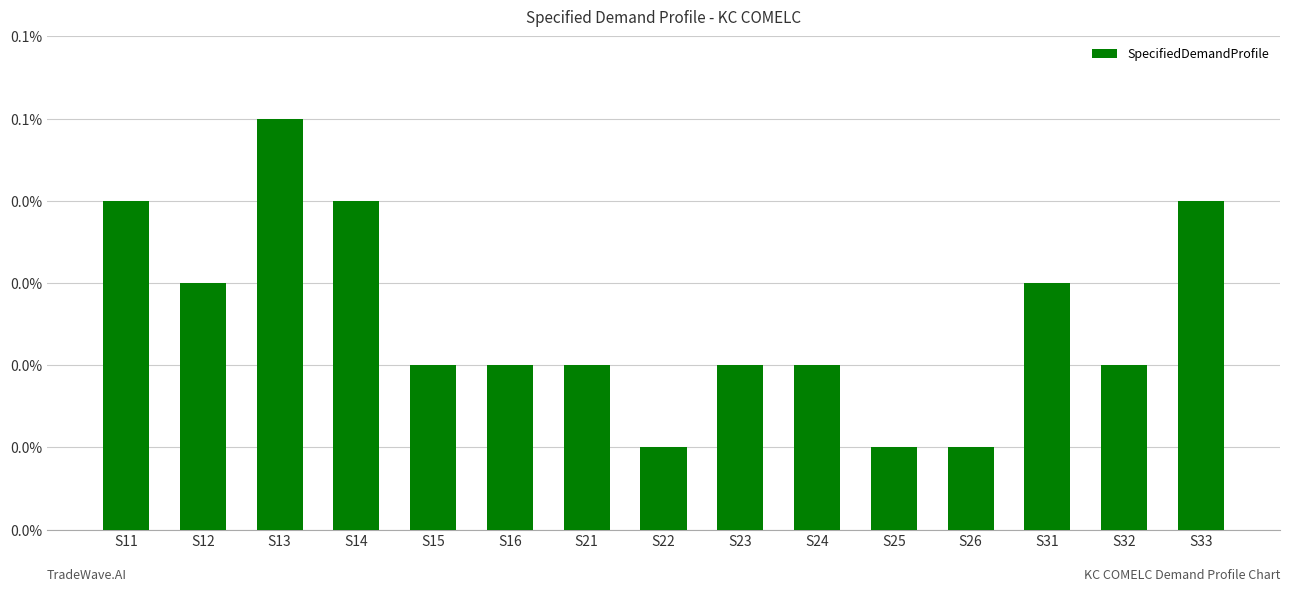

Rank the categories by value from lowest to highest.

S22, S25, S26, S15, S16, S21, S23, S24, S32, S12, S31, S11, S14, S33, S13